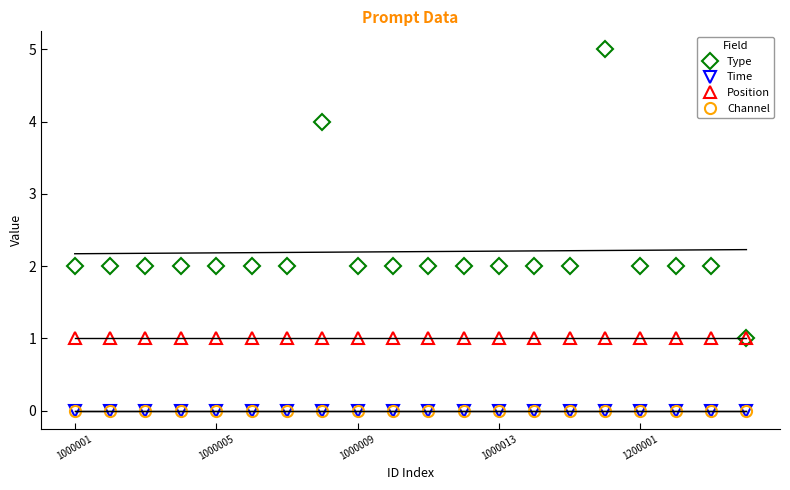

Between 1000005 and 15, which series saw the biggest shift?

Type